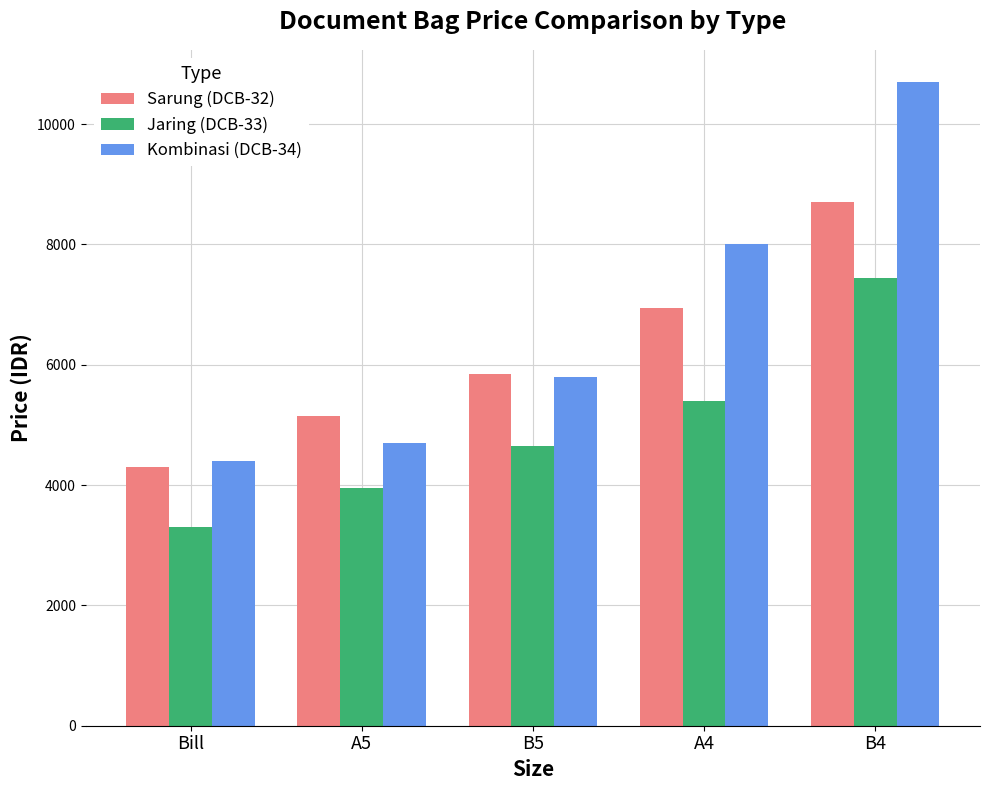

Which category has the highest value in the Sarung (DCB-32) series?

B4